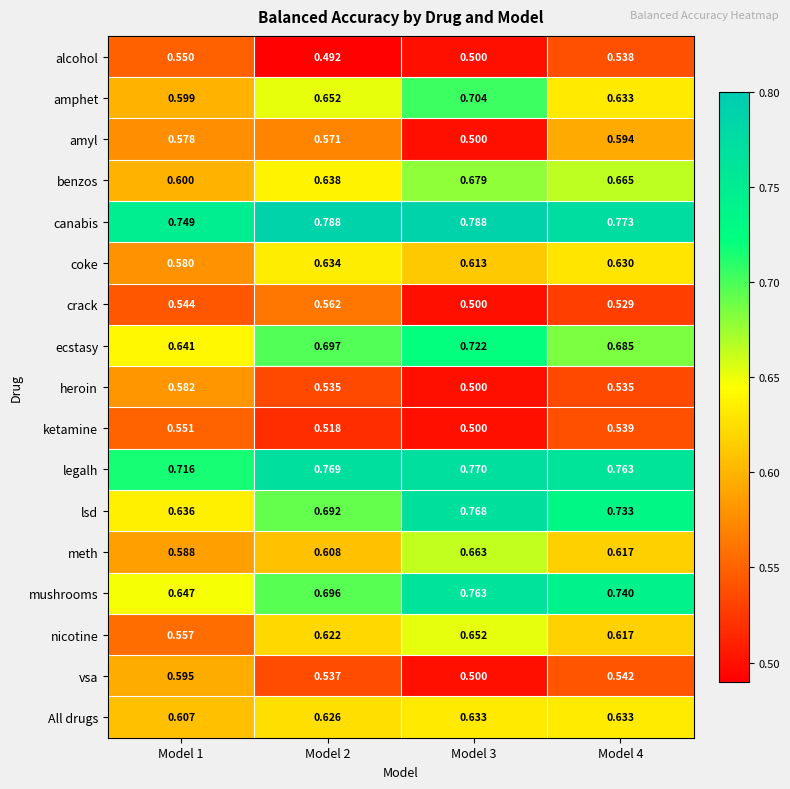

Between Model 2 and Model 3, which series saw the biggest shift?

lsd